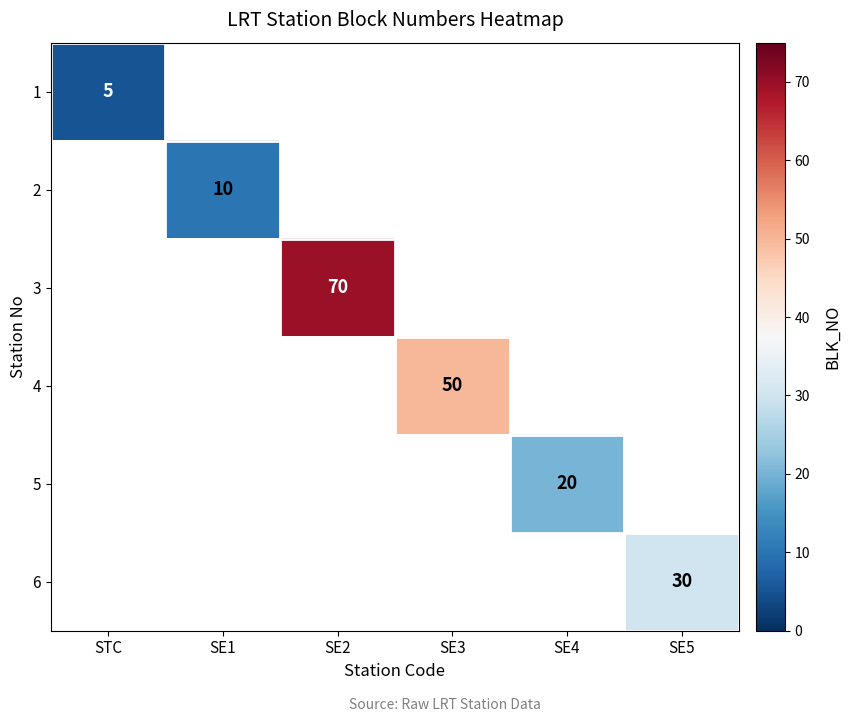

Is it true that 5 equals 7 at SE4?

False